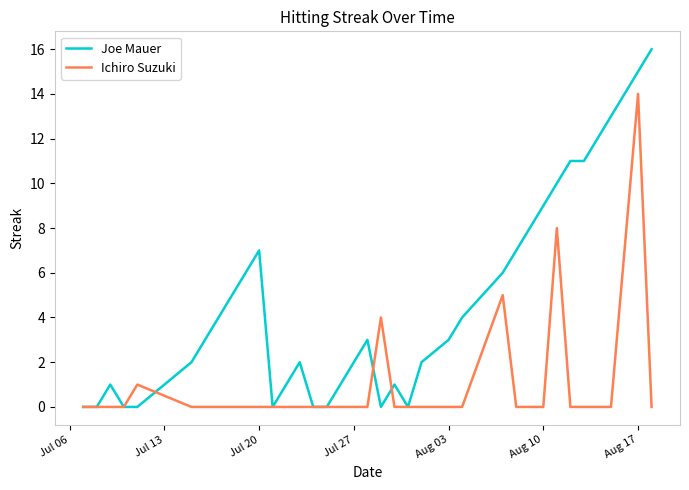

List the series in order of their overall mean, lowest first.

Ichiro Suzuki, Joe Mauer